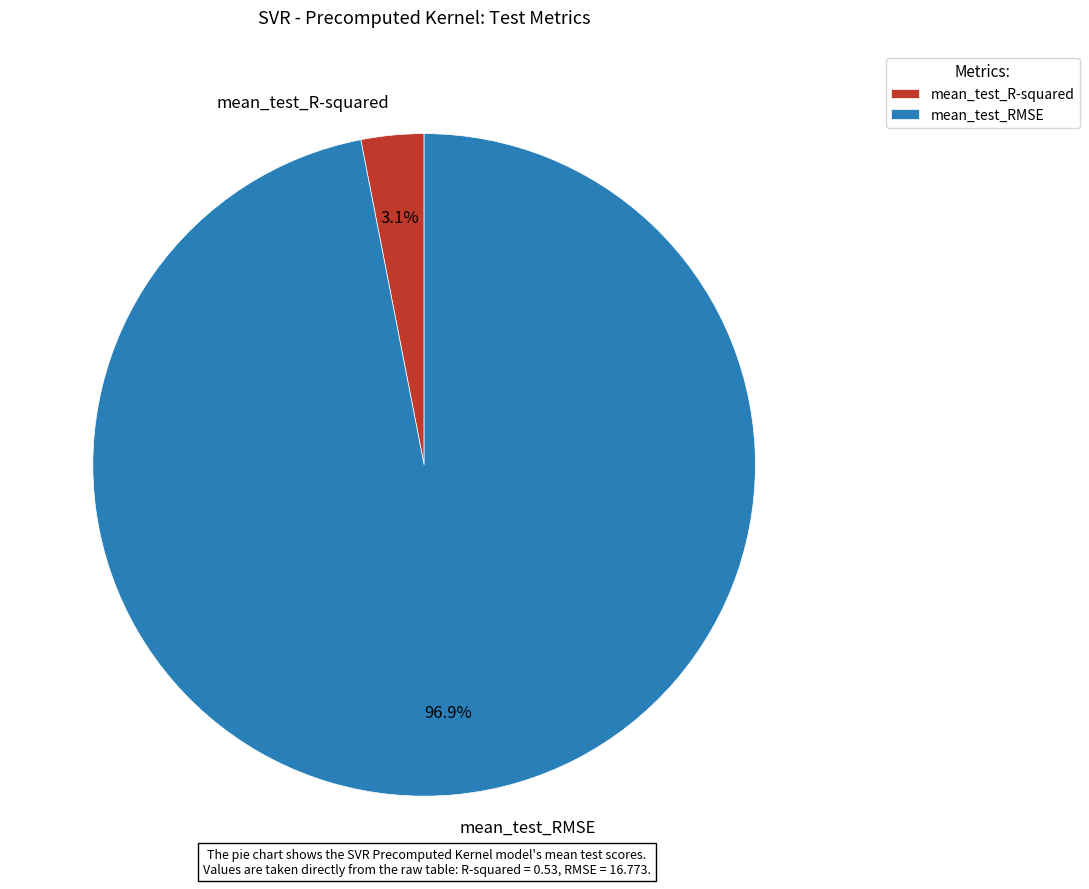

How many segments does this pie chart have?

2